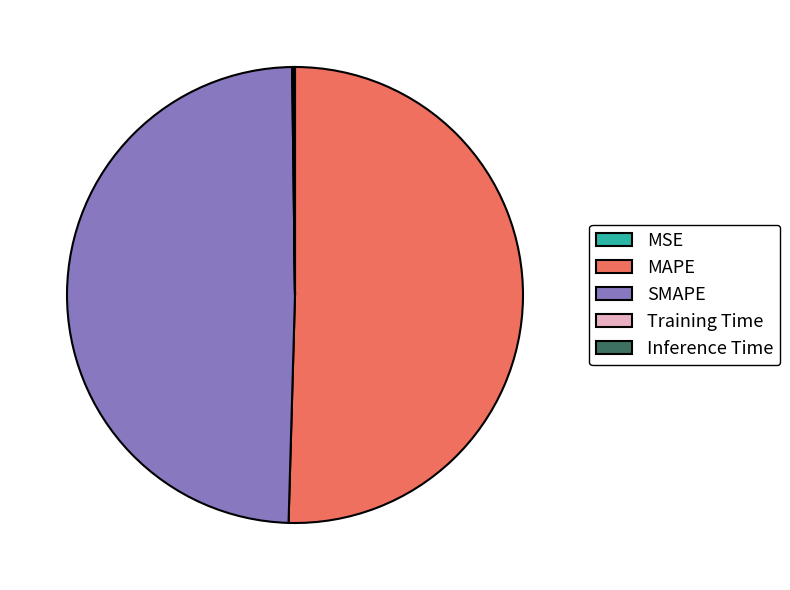

What is the largest slice in the pie chart?

MAPE